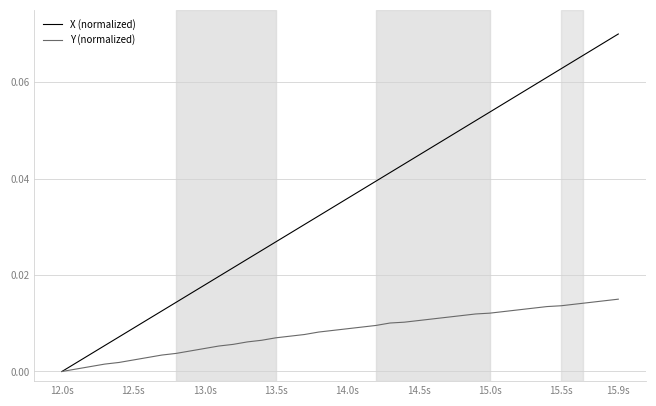

Which series has the largest total across all categories?

X (normalized)